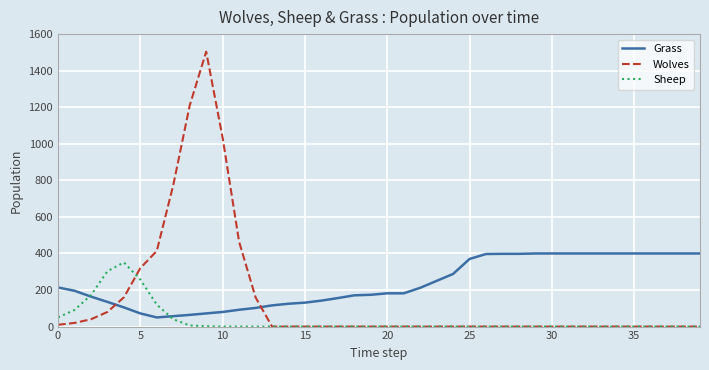

What are all the series names shown in the legend?

Grass, Wolves, Sheep